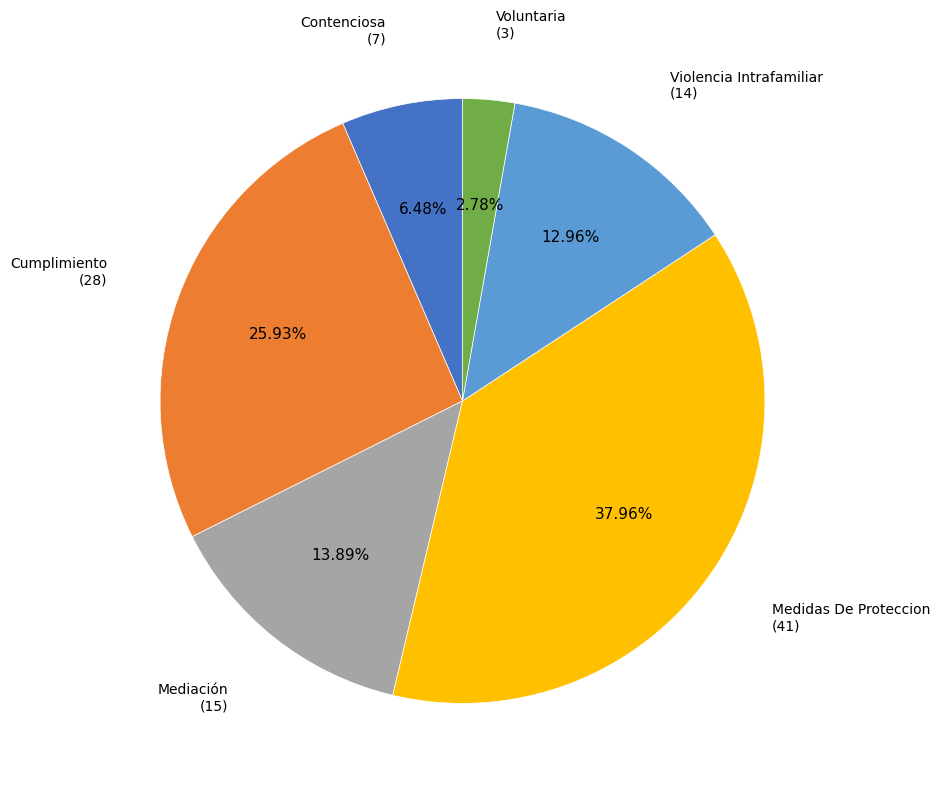

Rank the categories by value from highest to lowest.

Medidas De Proteccion, Cumplimiento, Mediación, Violencia Intrafamiliar, Contenciosa, Voluntaria